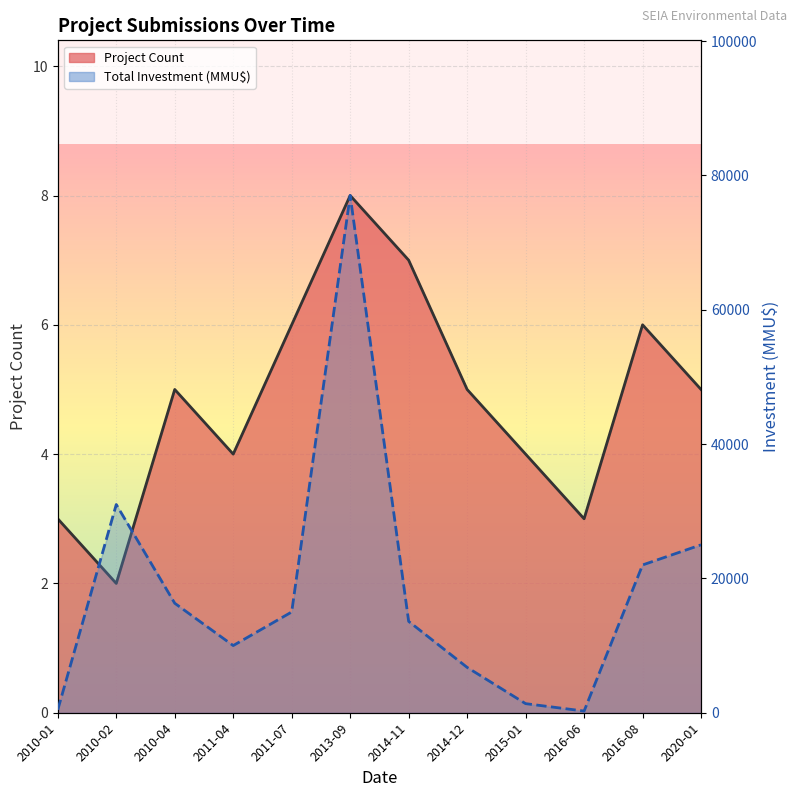

List the labels in order of Total Investment (MMU$) value, smallest first.

2016-06, 2010-01, 2015-01, 2014-12, 2011-04, 2014-11, 2011-07, 2010-04, 2016-08, 2020-01, 2010-02, 2013-09